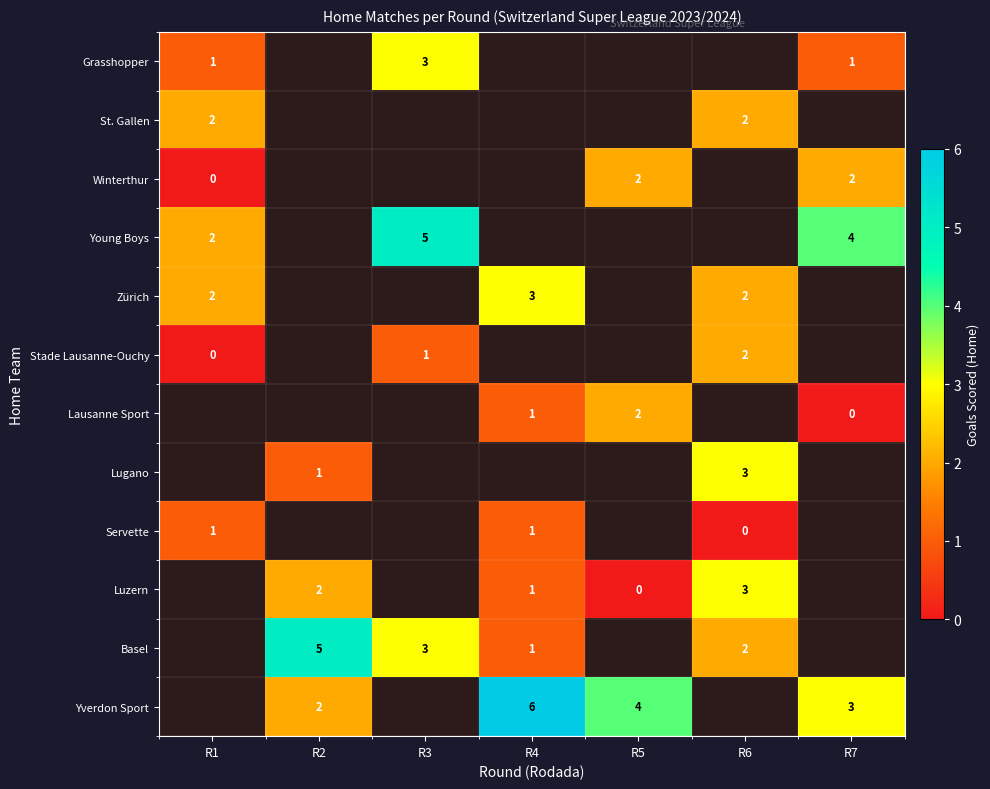

What is the sum of the Yverdon Sport values at R7 and R2?

5